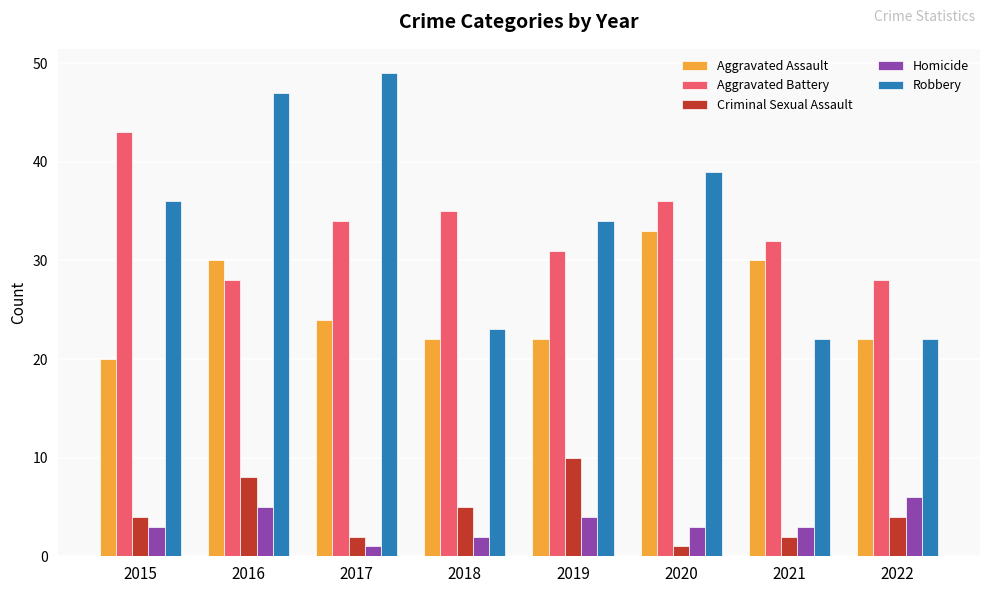

What is the value of the Aggravated Assault bar at the 6th from the left?

33